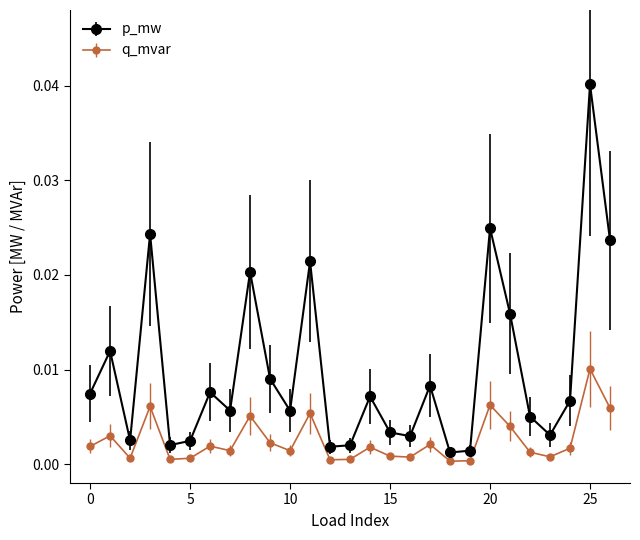

At how many categories does at least one series exceed 0?

27